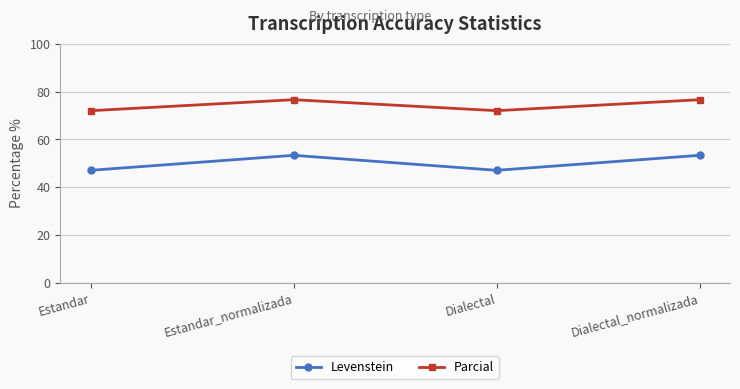

Reading left to right, list all the values displayed in this chart.

Levenstein: 47.1	53.3	47.1	53.3
Parcial: 72.0	76.6	72.0	76.6